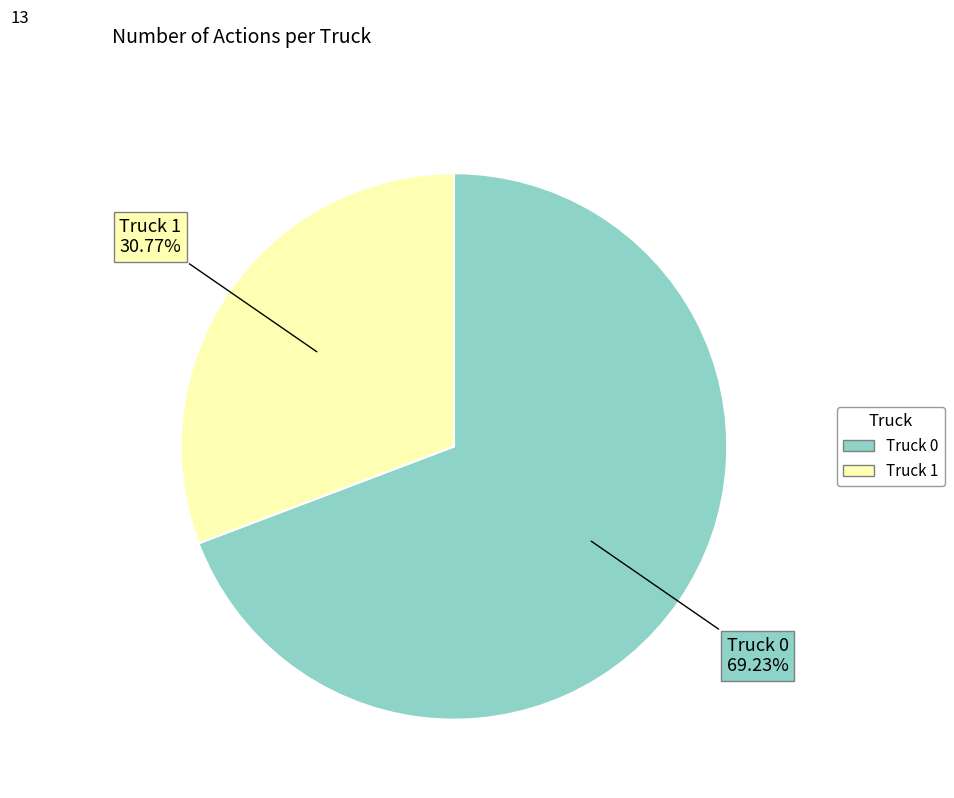

Which category accounts for the majority?

Truck 0